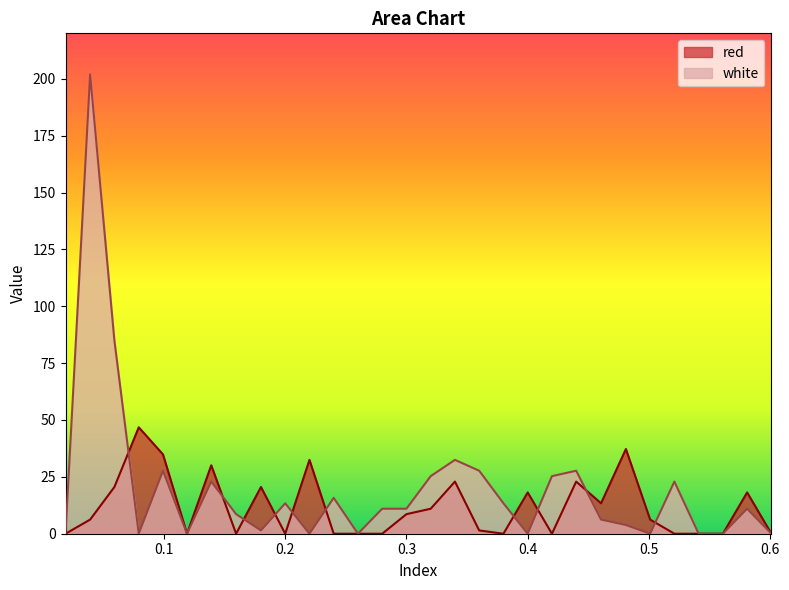

Which has a higher value, 0.34 or 0.139?

0.139